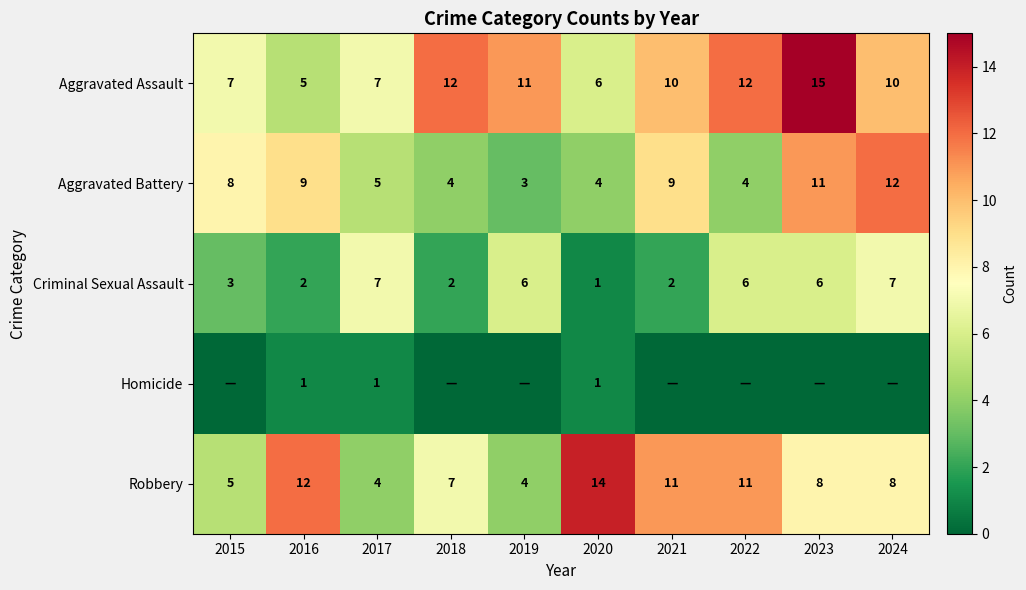

What is the difference between the maximum and minimum values in the Robbery series?

10